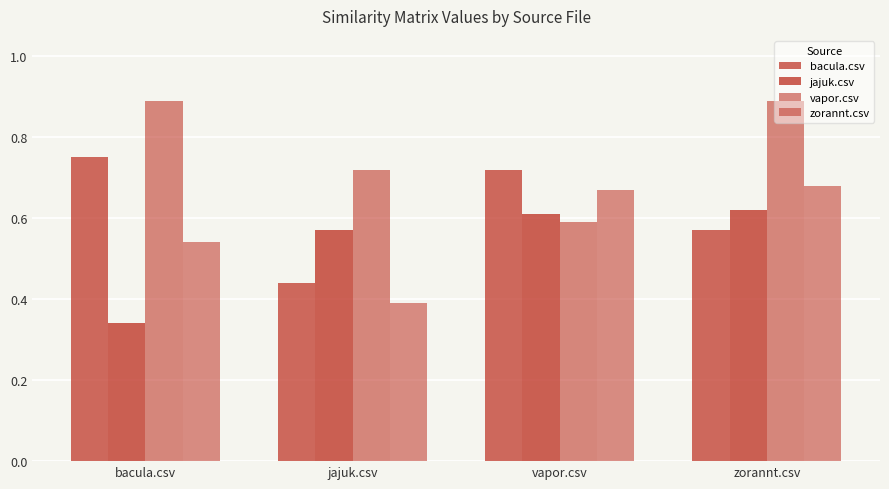

What is the average value of the zorannt.csv series?

0.6